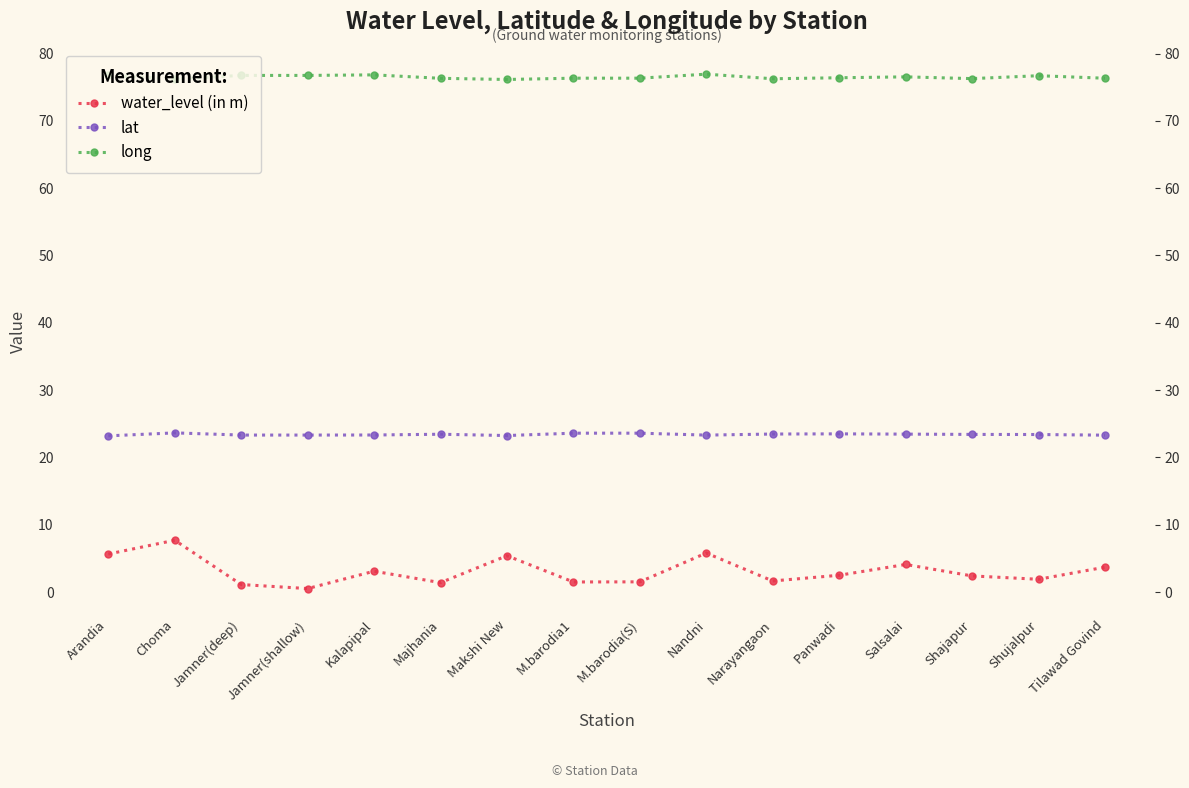

True or false: water_level (in m) and lat cross at least once.

False